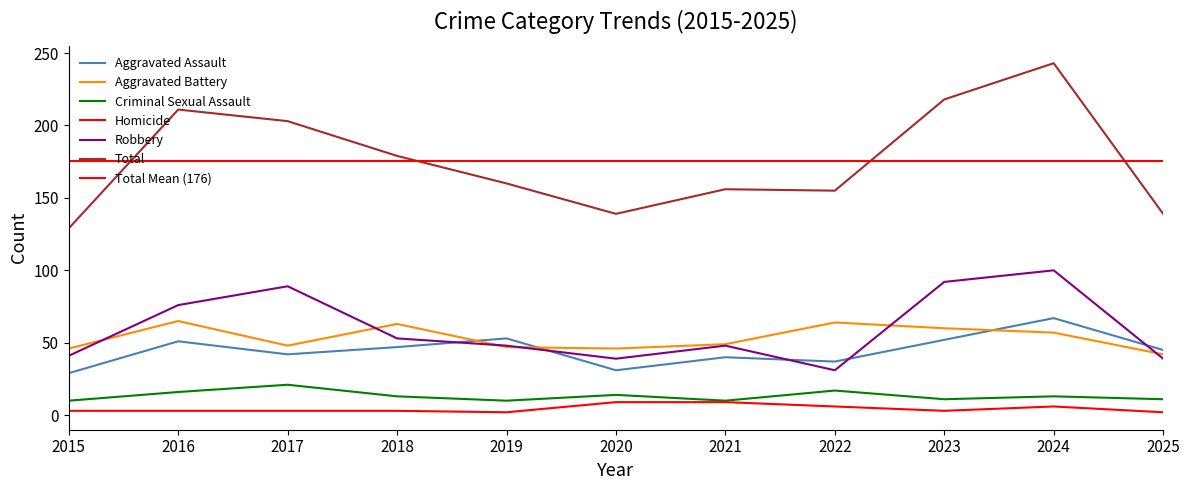

Reading left to right, what are all the values shown in this chart?

Aggravated Assault: 29	51	42	47	53	31	40	37	52	67	45
Aggravated Battery: 46	65	48	63	47	46	49	64	60	57	42
Criminal Sexual Assault: 10	16	21	13	10	14	10	17	11	13	11
Homicide: 3	3	3	3	2	9	9	6	3	6	2
Robbery: 41	76	89	53	48	39	48	31	92	100	39
Total: 129	211	203	179	160	139	156	155	218	243	139